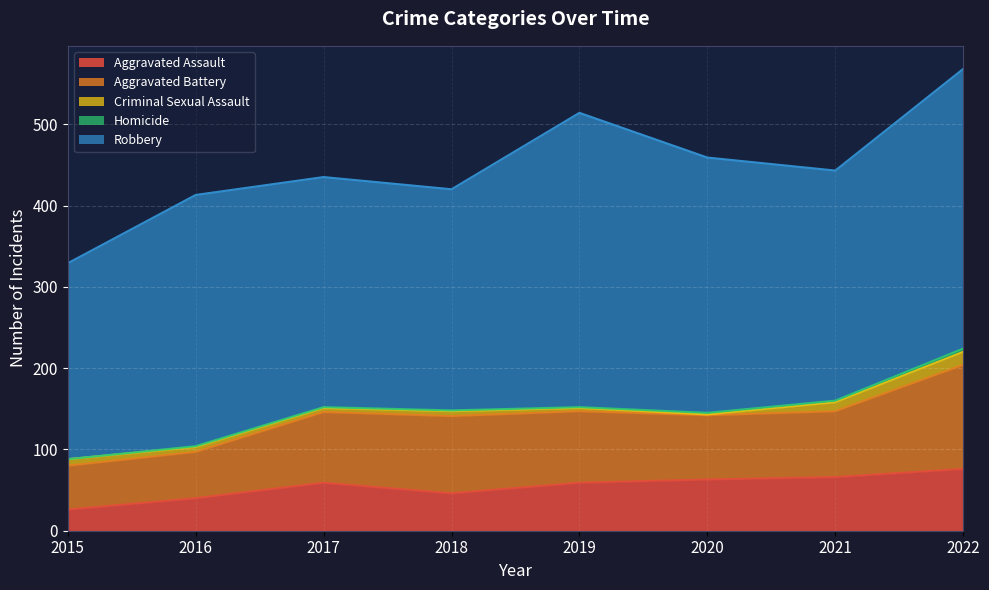

Does the chart display data point markers on the line(s)?

No